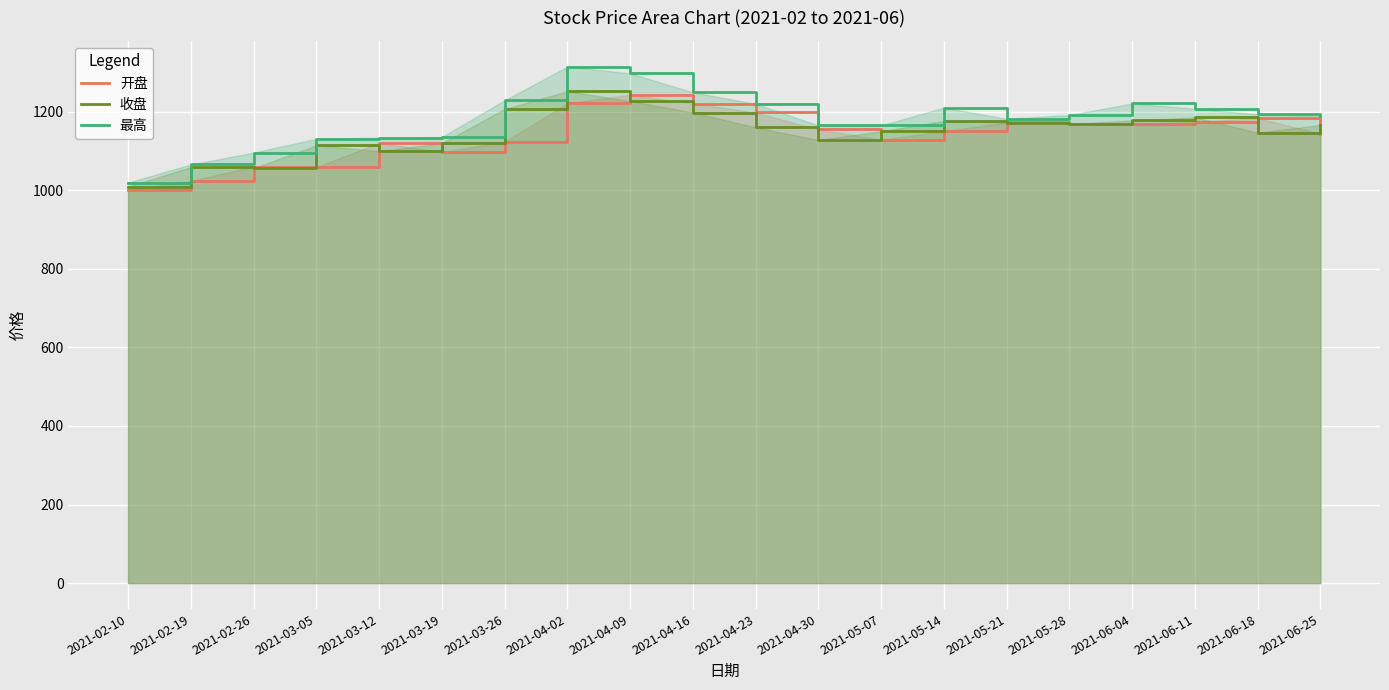

Does the chart display data point markers on the line(s)?

No